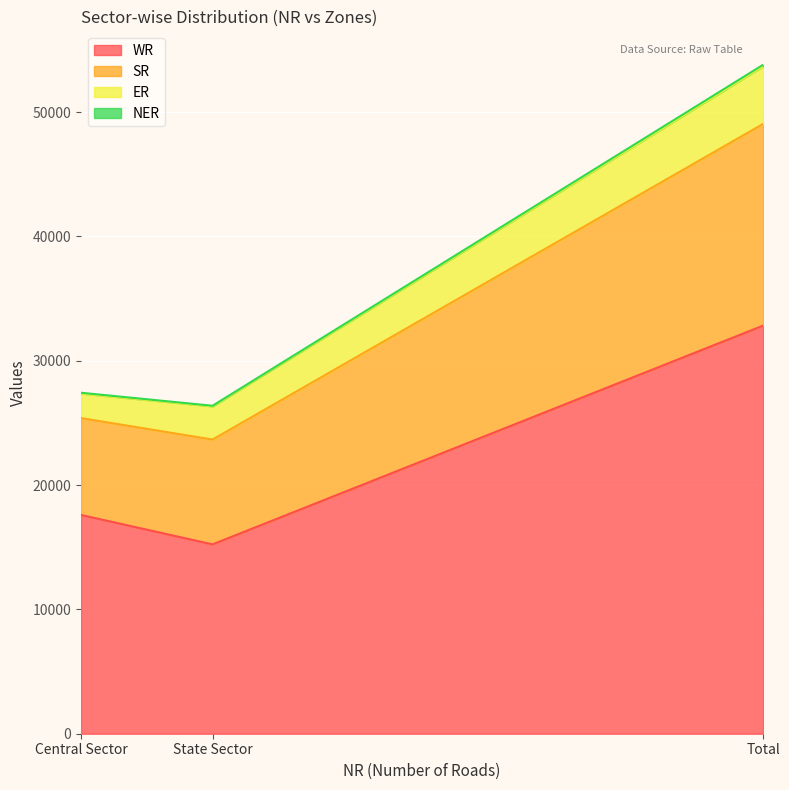

Is it true that WR equals 5802 at State Sector?

False